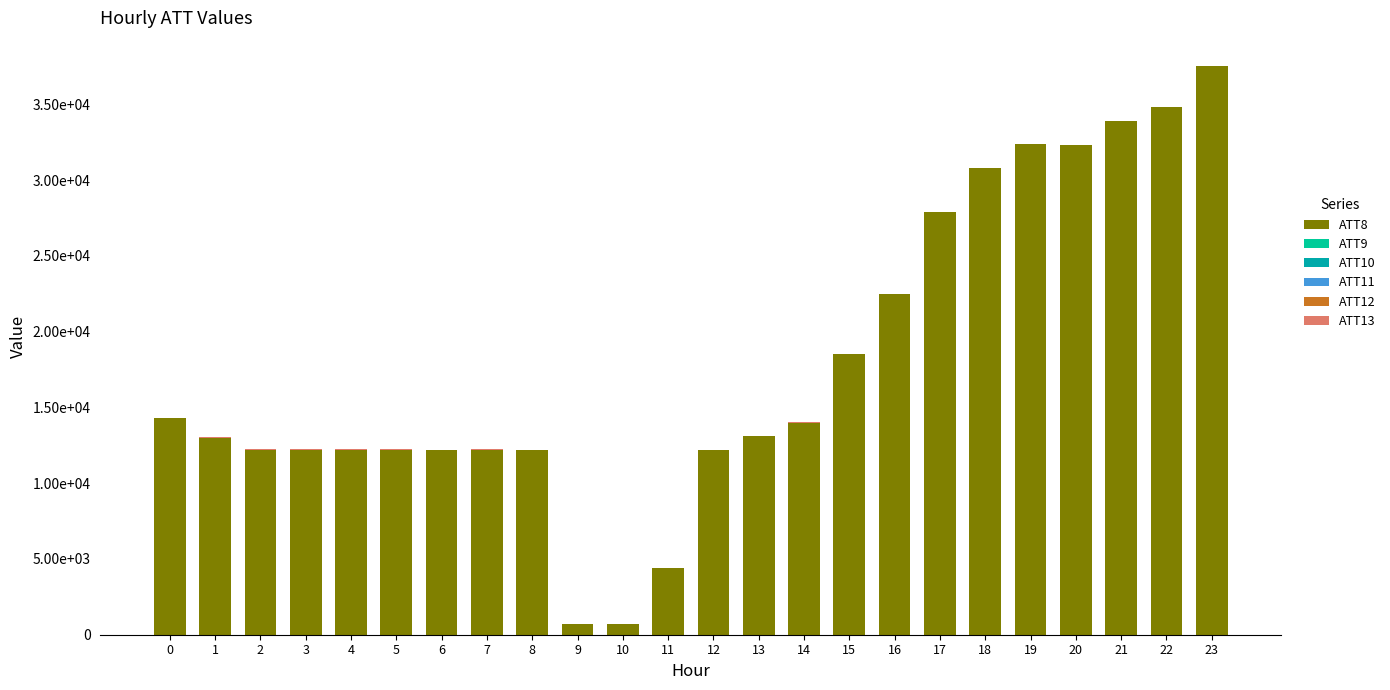

Are the bars grouped side by side (vs. stacked)?

No